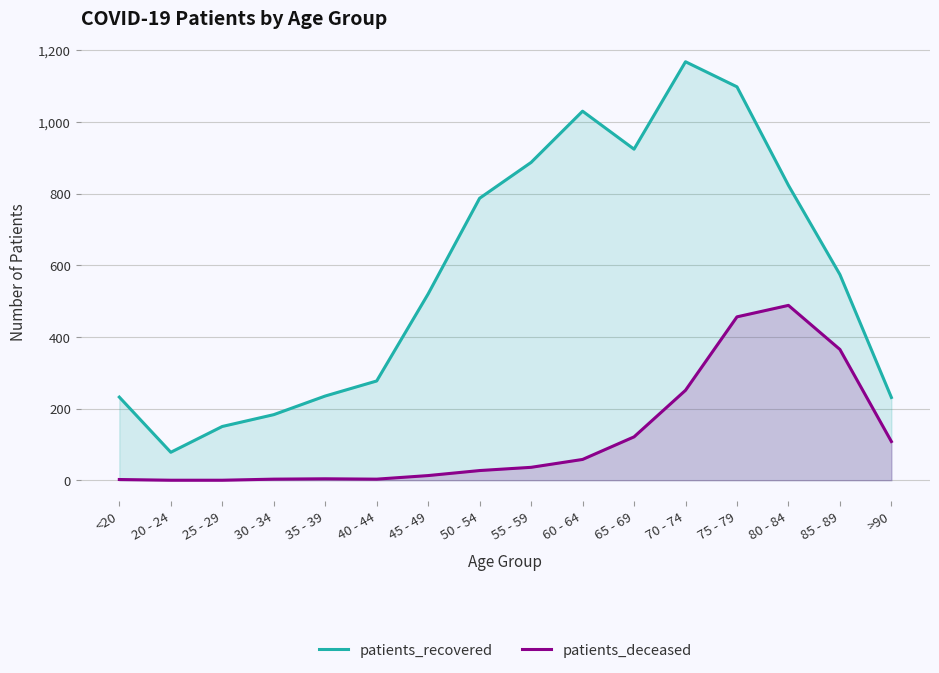

Reading left to right, extract all data points from this chart.

patients_recovered: 232	78	150	183	235	277	520	787	887	1030	924	1168	1098	823	574	231
patients_deceased: 2	0	0	3	4	3	13	27	36	58	121	251	456	488	365	108